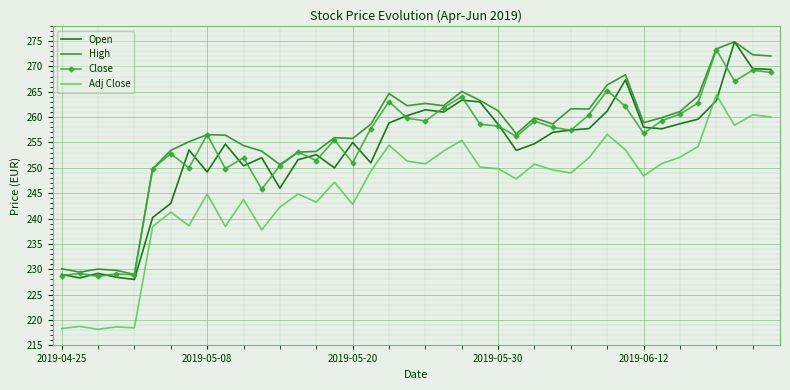

True or false: Close and Adj Close cross at least once.

False